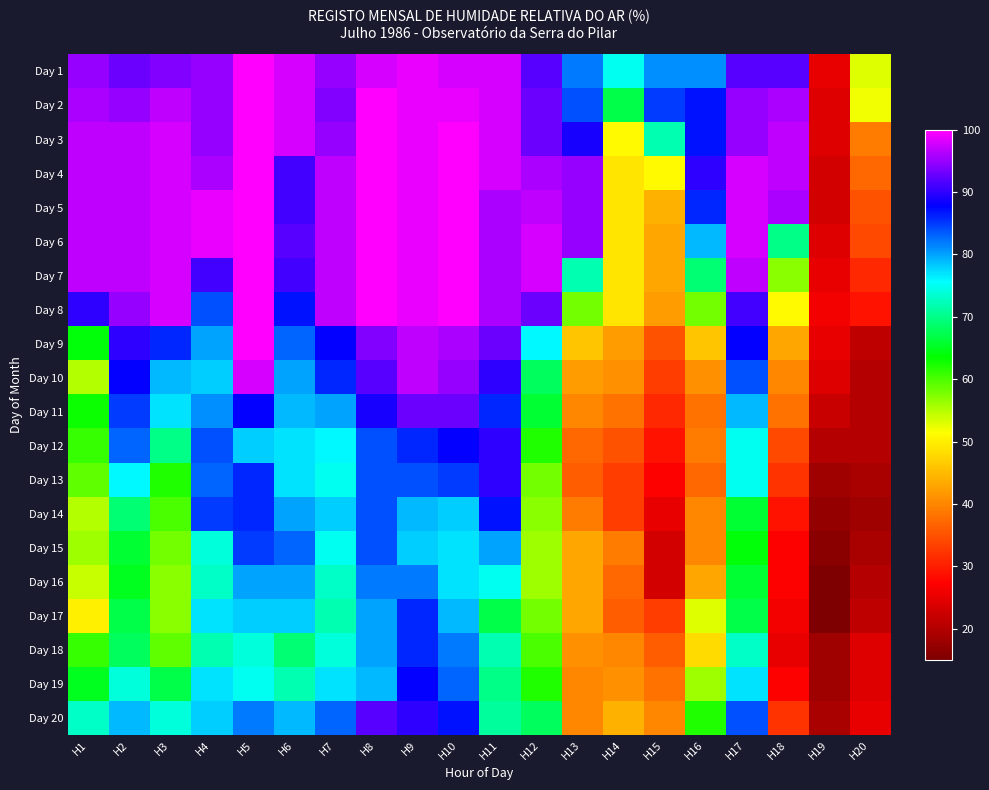

What is the smallest value displayed?

15